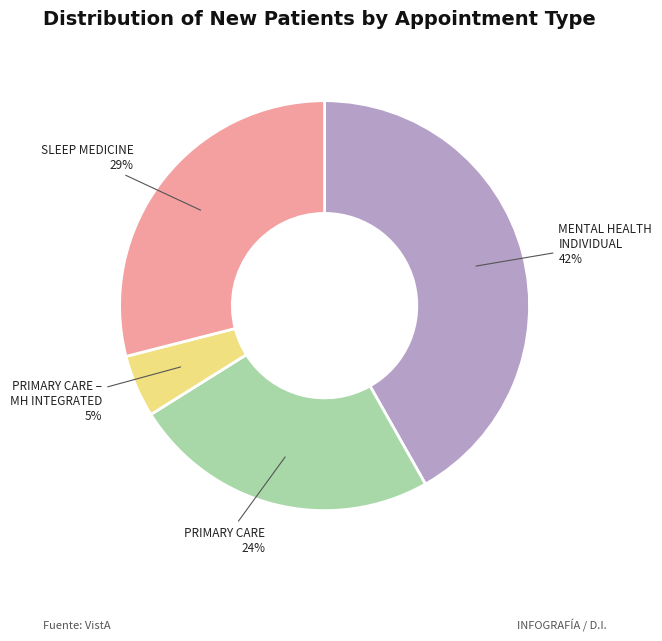

Is it true that MENTAL HEALTH INDIVIDUAL is 42% of the pie?

True